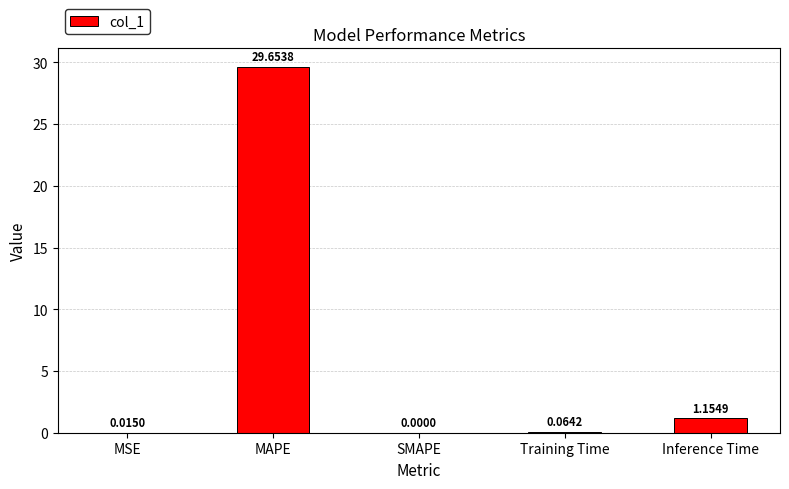

Count the number of data series in this chart.

1